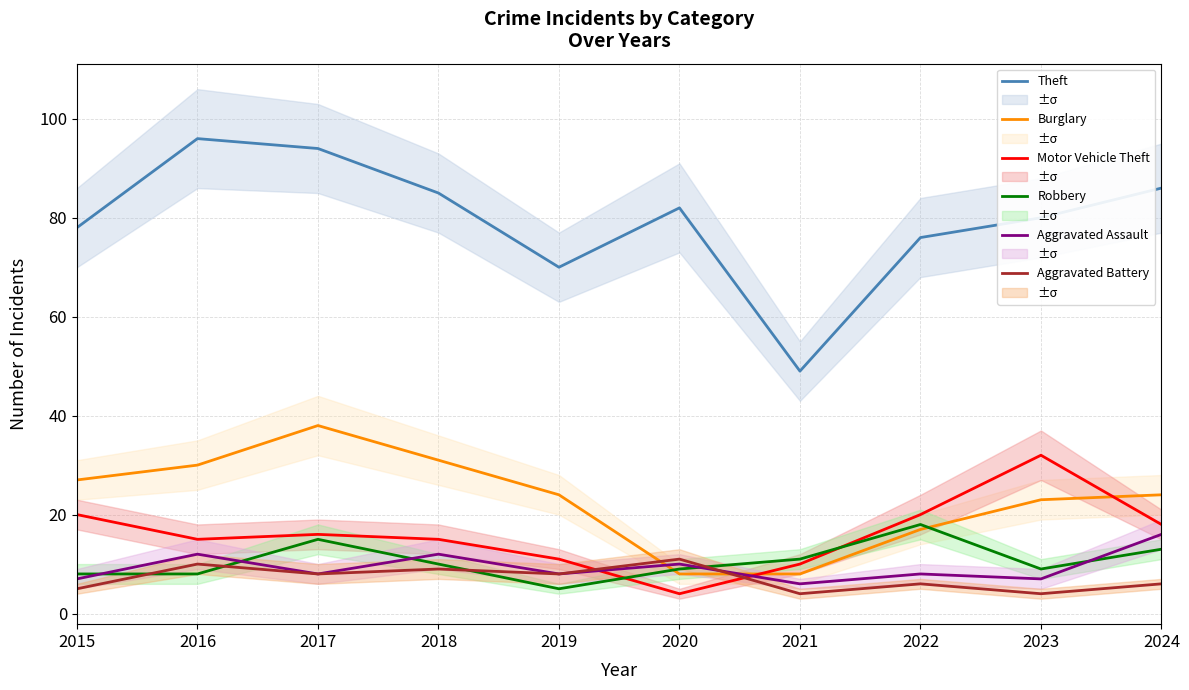

Count the Aggravated Battery values in the range 5 to 9.

6